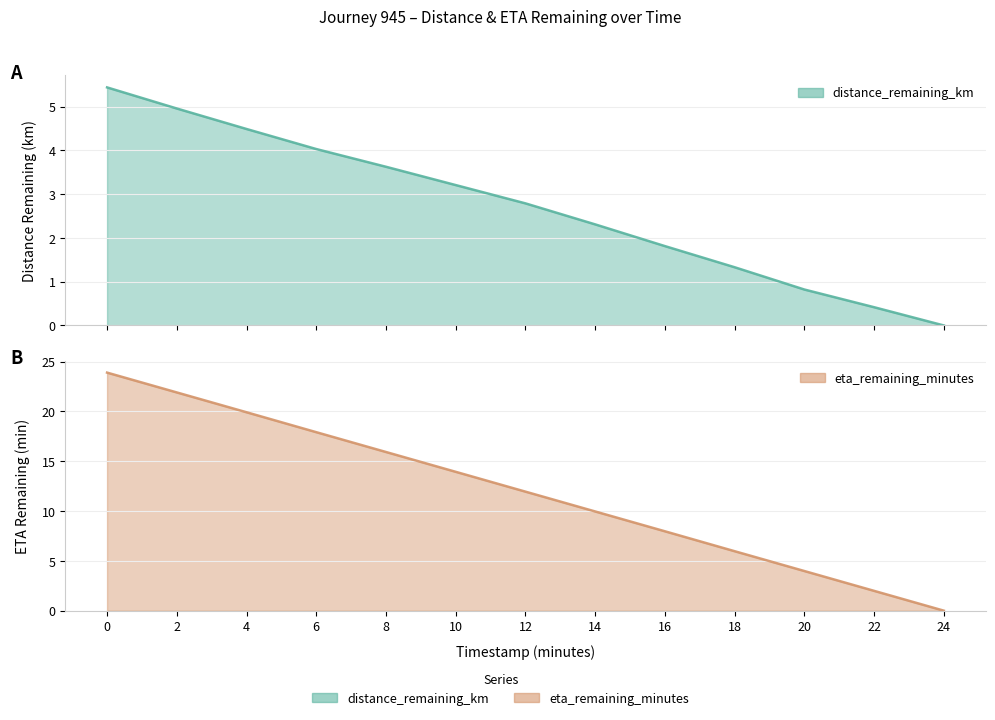

True or false: distance_remaining_km and eta_remaining_minutes cross at least once.

False